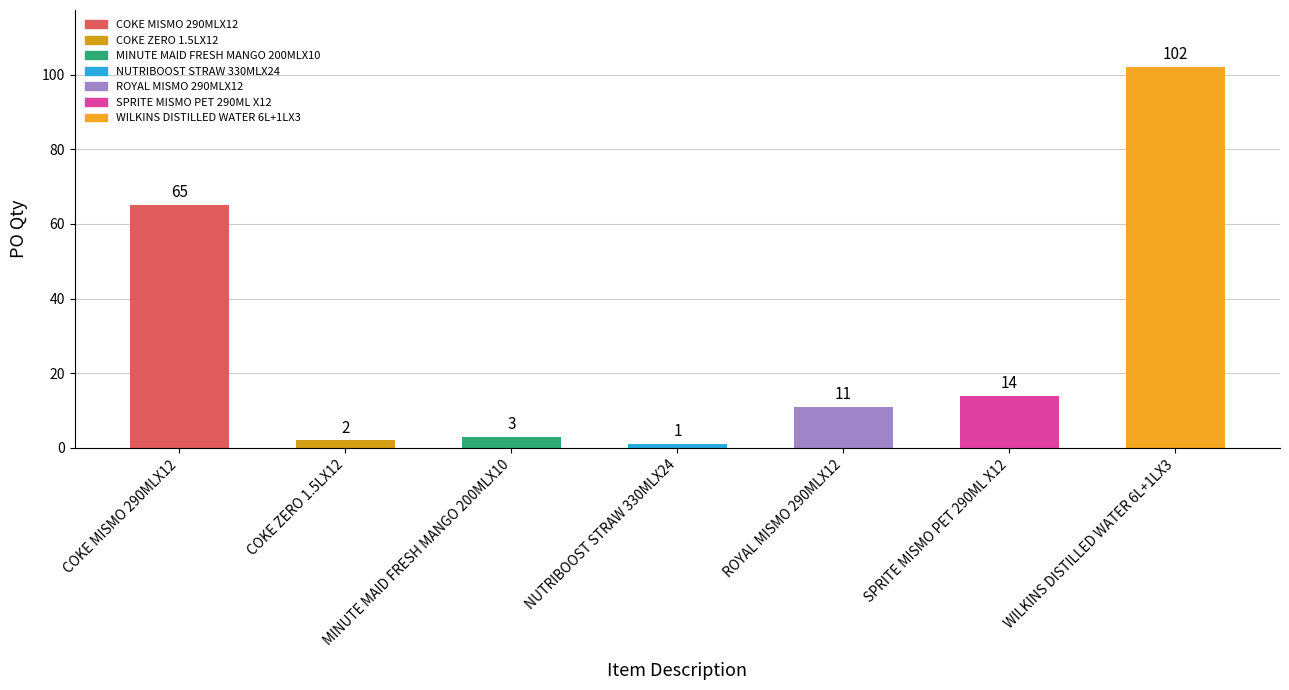

Reading left to right, extract all data points from this chart.

COKE MISMO 290MLX12=65	COKE ZERO 1.5LX12=2	MINUTE MAID FRESH MANGO 200MLX10=3	NUTRIBOOST STRAW 330MLX24=1	ROYAL MISMO 290MLX12=11	SPRITE MISMO PET 290ML X12=14	WILKINS DISTILLED WATER 6L+1LX3=102